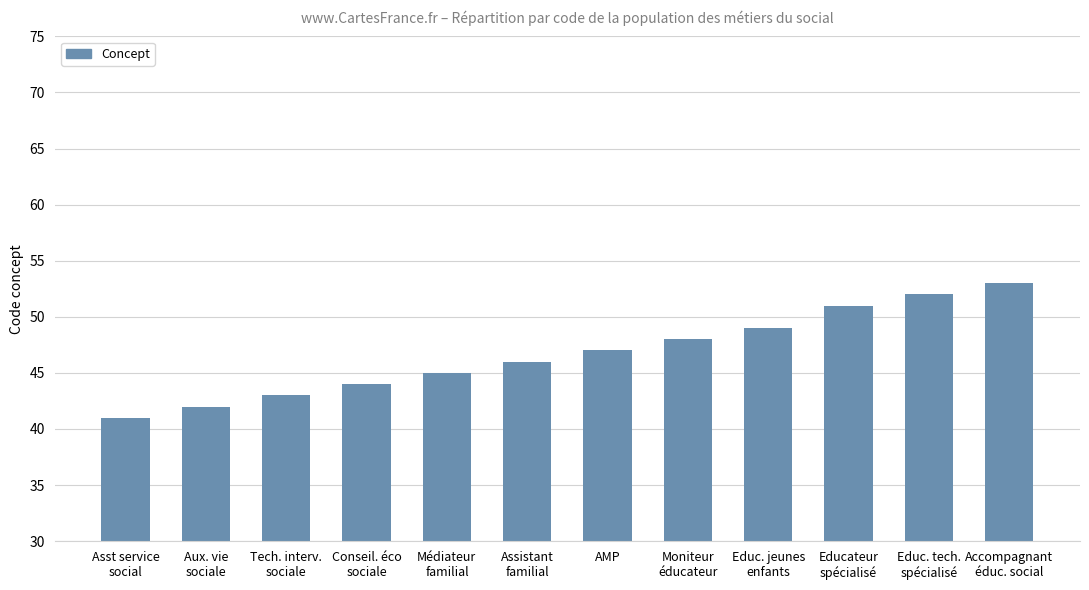

How many series are shown in this chart?

1